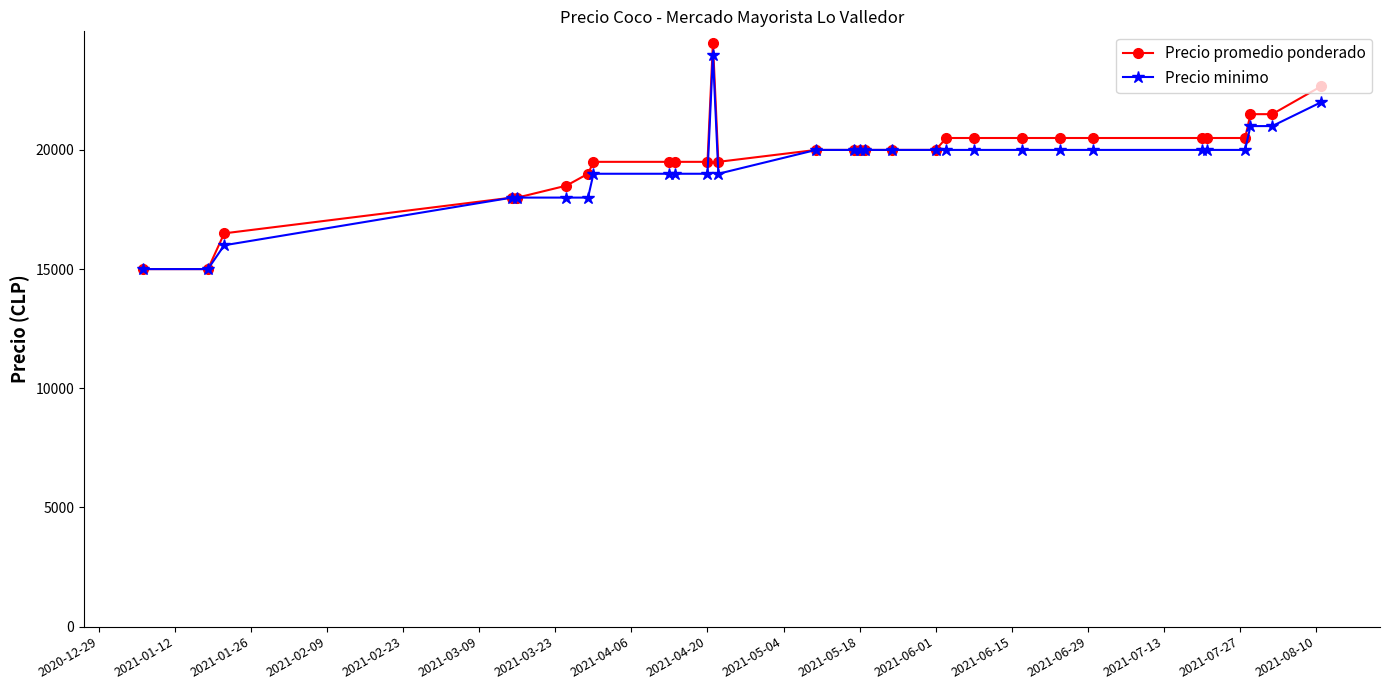

True or false: Precio promedio ponderado has more than 0 interior local peaks.

True